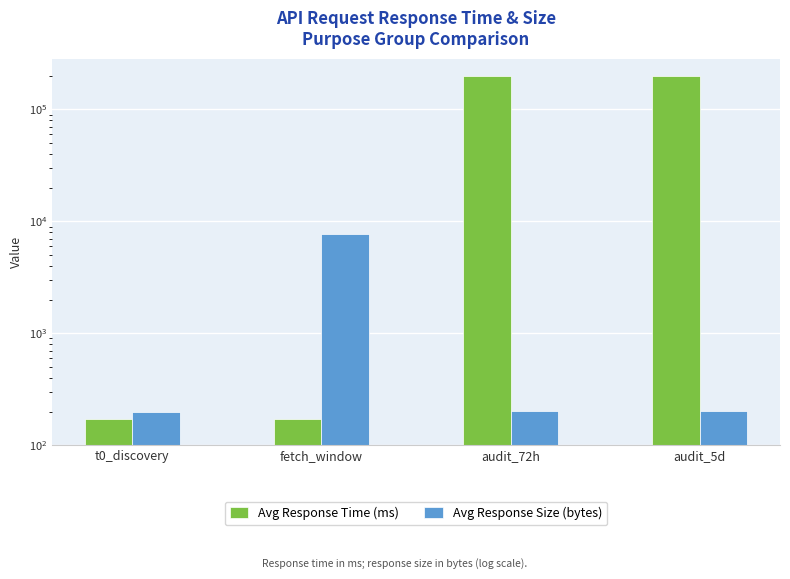

Reading right to left, list all the values displayed in this chart.

Avg Response Time (ms): audit_5d=199478.7	audit_72h=199930.2	fetch_window=172.5	t0_discovery=171.6
Avg Response Size (bytes): audit_5d=200.5	audit_72h=200.7	fetch_window=7672.5	t0_discovery=200.0